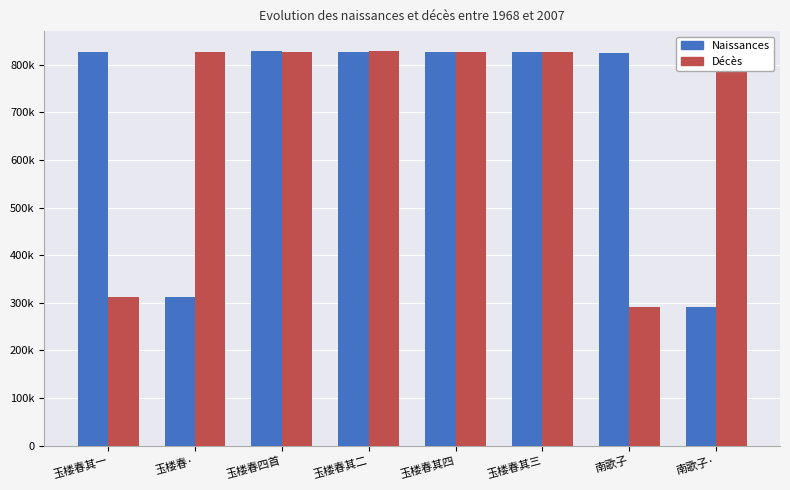

What are all the series names shown in the legend?

Naissances, Décès